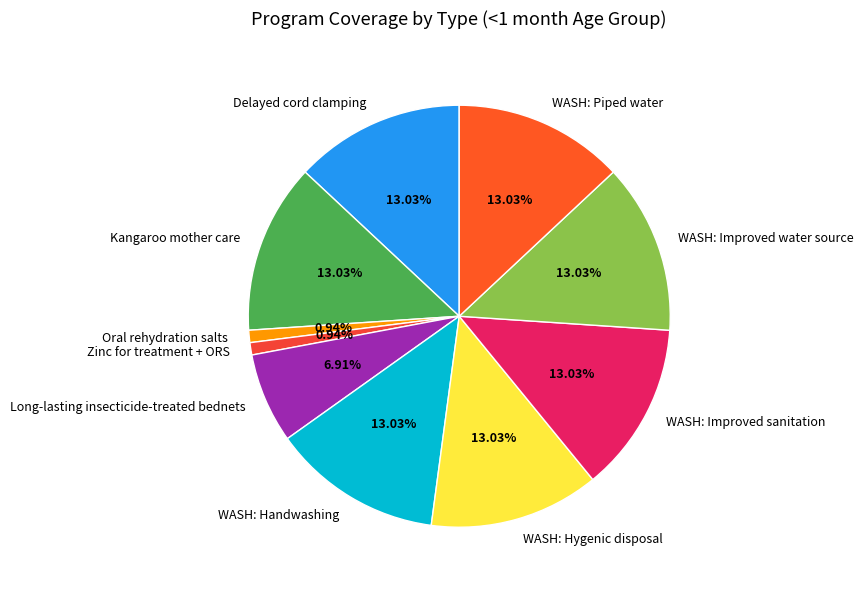

Is there a majority slice in this chart?

No